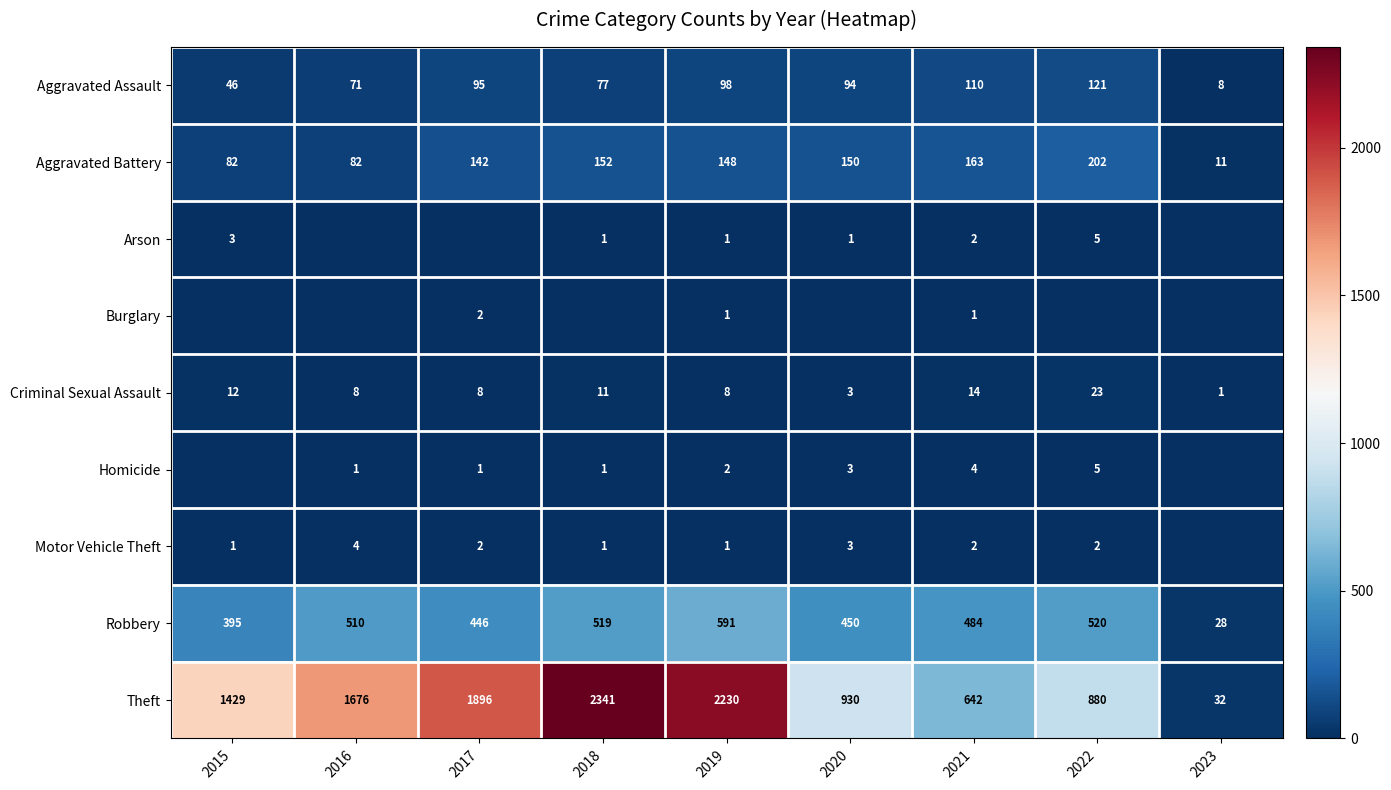

What is the sum of the Aggravated Assault values at 2017 and 2020?

189